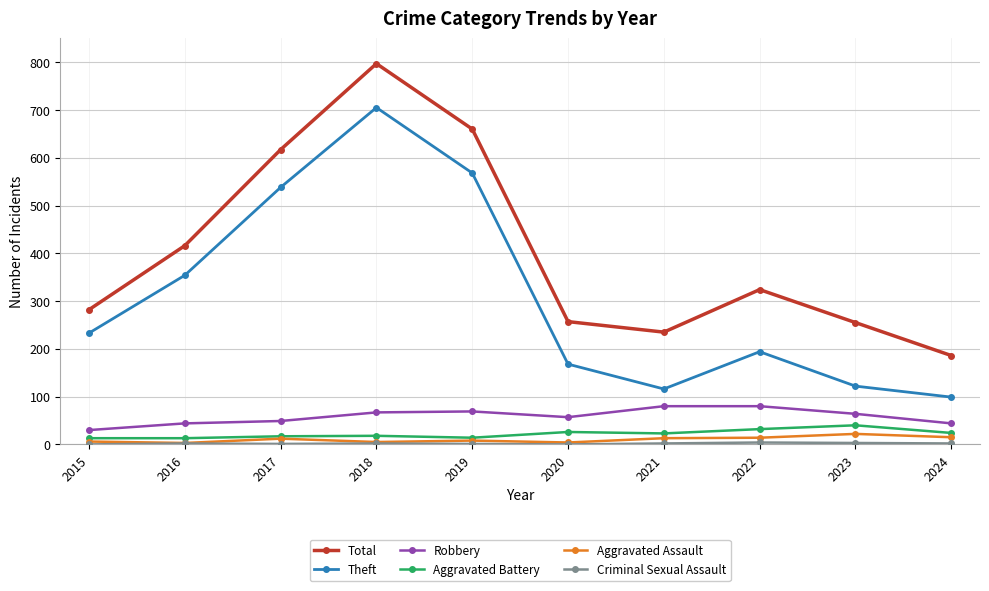

What is the value of the Robbery point at the 5th from the left?

69